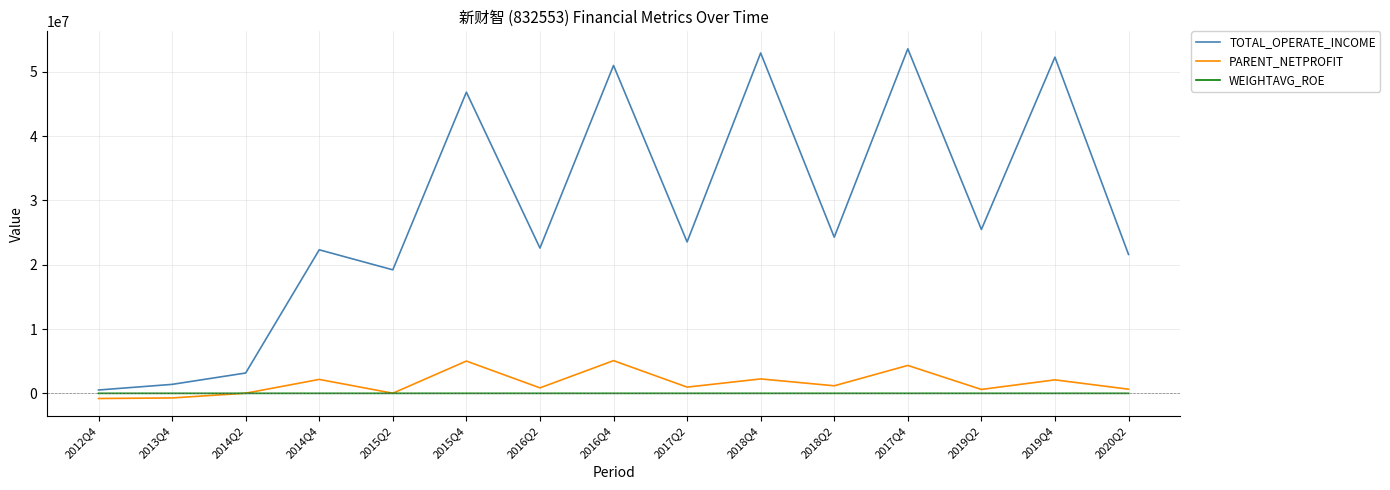

The value of PARENT_NETPROFIT at 2018Q4 is 2243249.1. True or false?

True